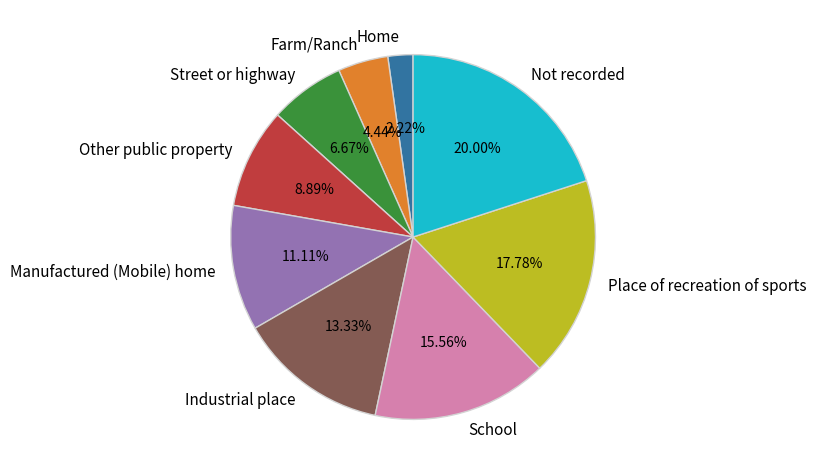

Is Farm/Ranch the majority of the pie?

No